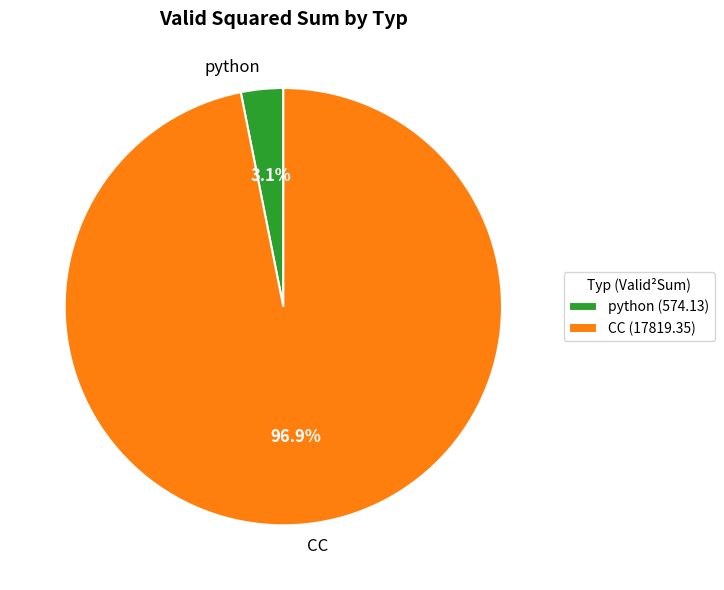

Combined, what portion of the pie is CC and python?

100.0%